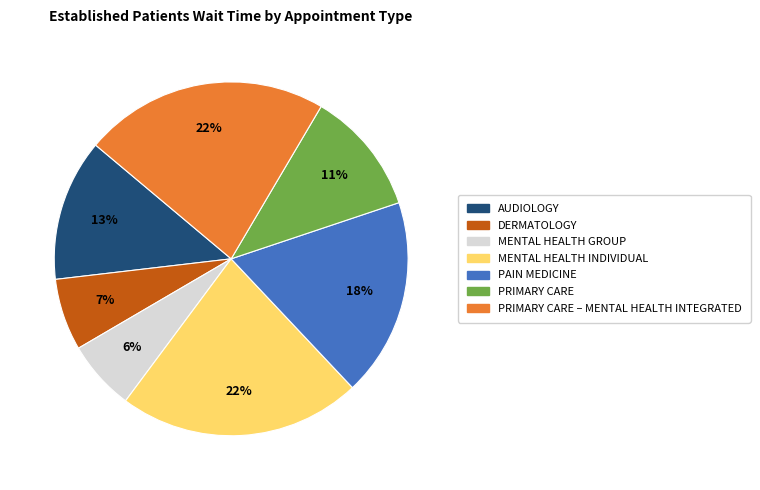

To the nearest percent, what is the average slice percentage?

14%